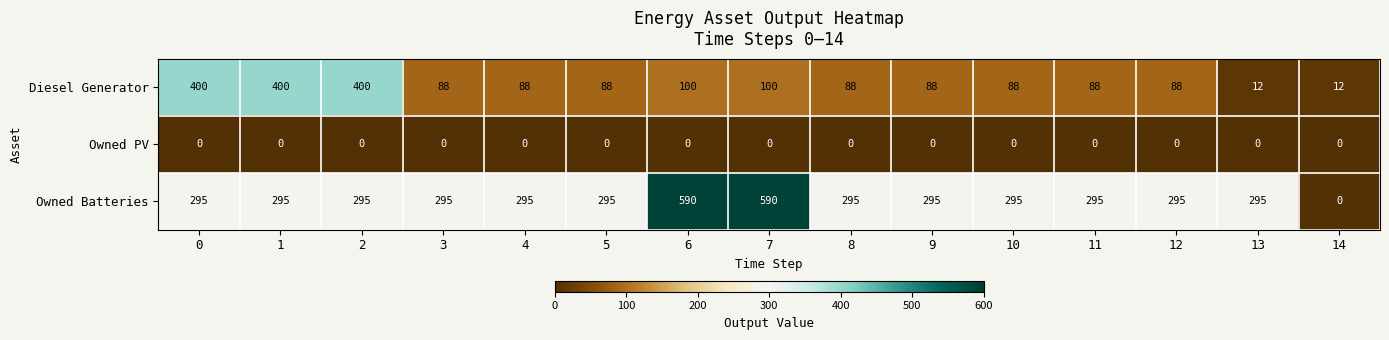

What is the average value of the Owned Batteries series?

315